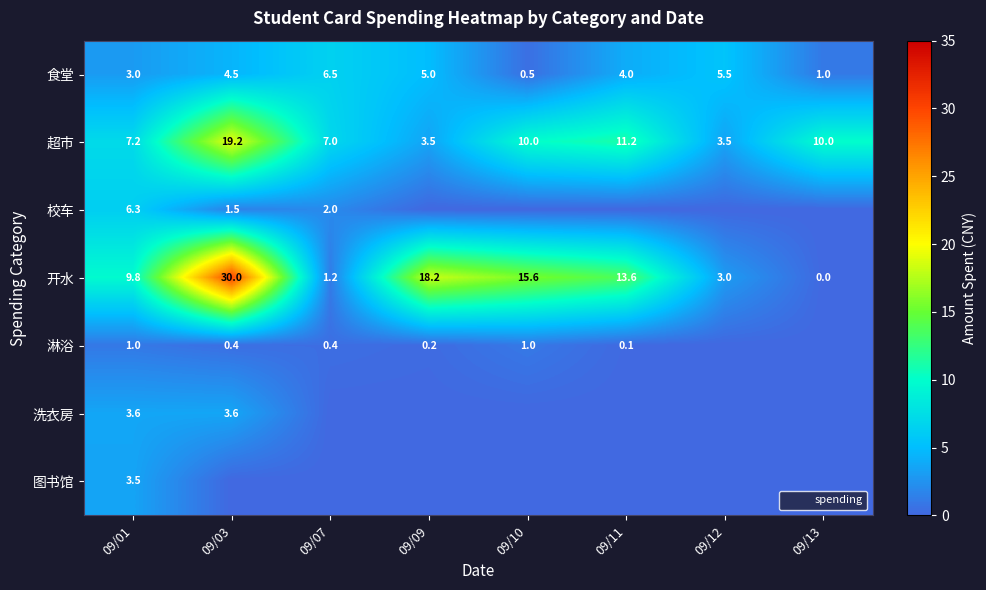

How many series are shown in this chart?

7